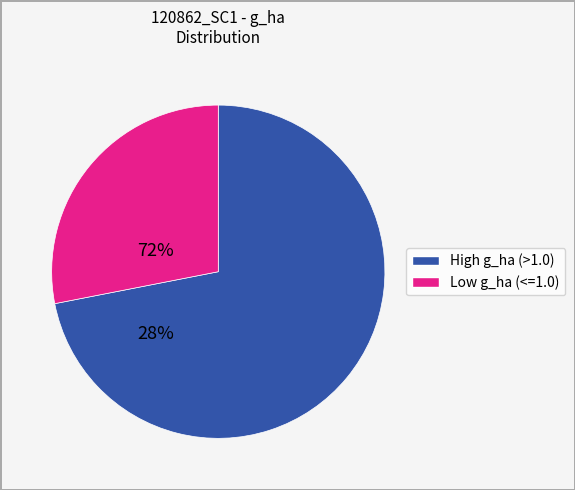

Does any single category account for the majority?

Yes